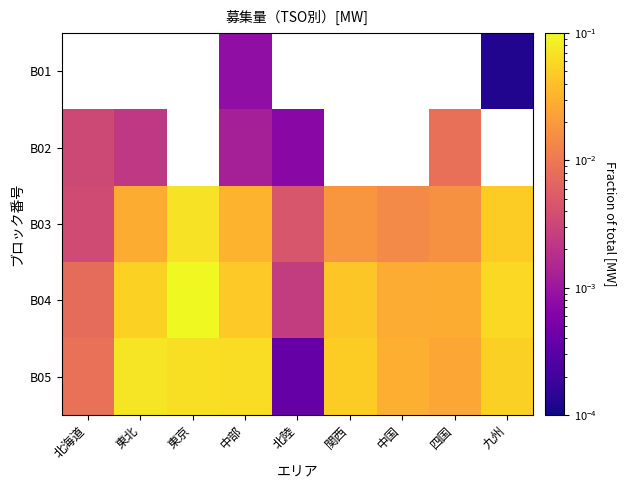

Is it true that B05 equals 0.0 at 九州?

False